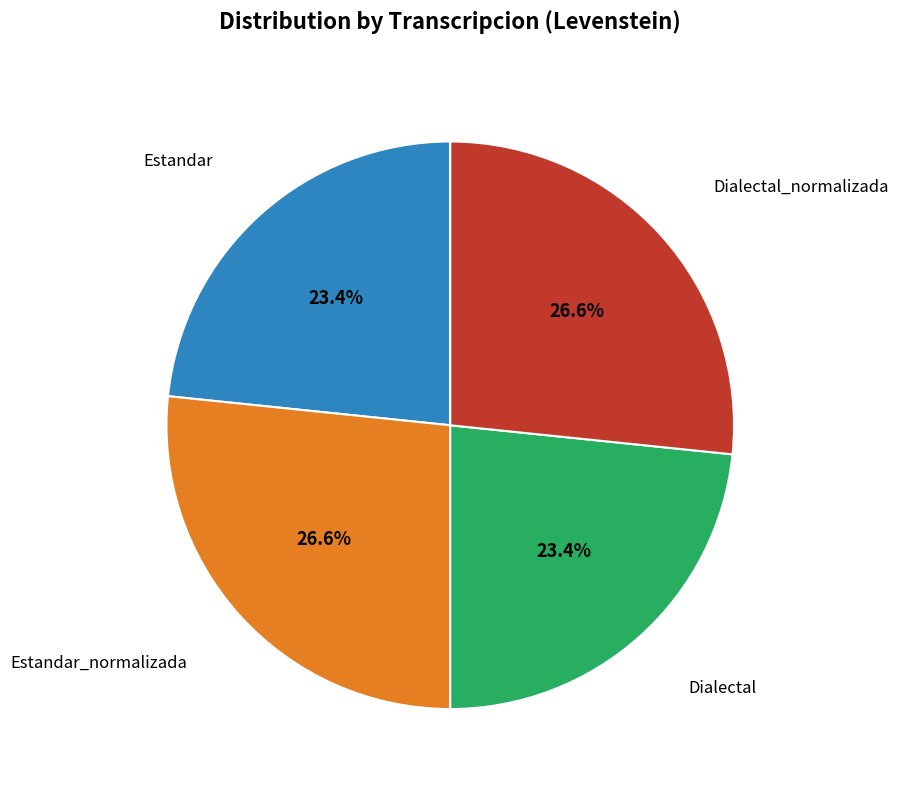

Does any single category account for the majority?

No